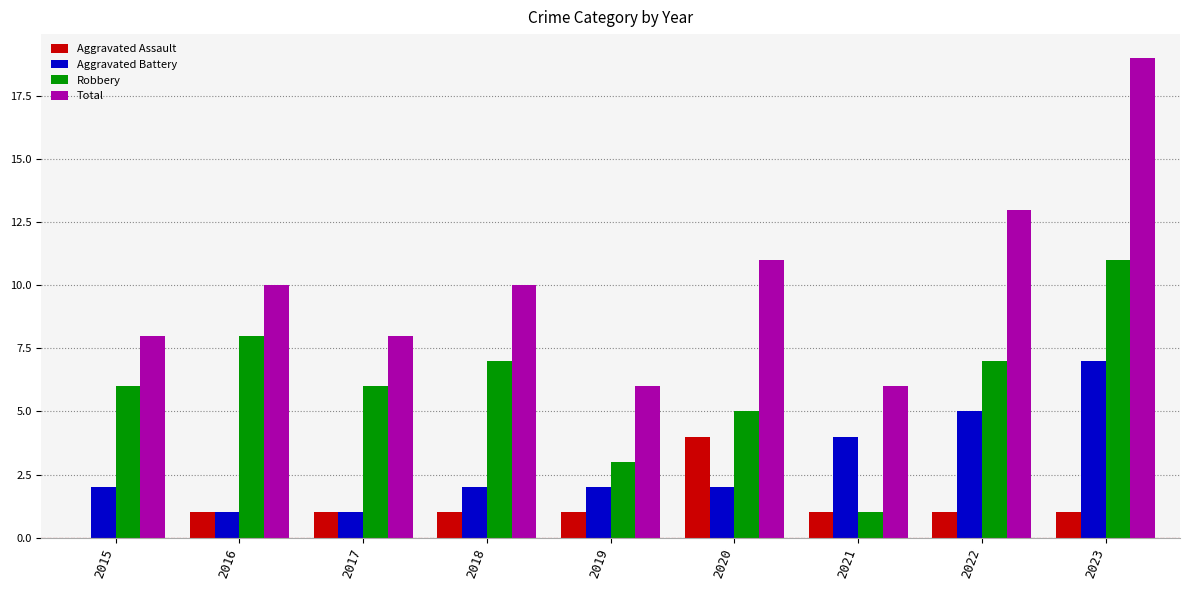

Between 2017 and 2019, which series saw the biggest shift?

Robbery